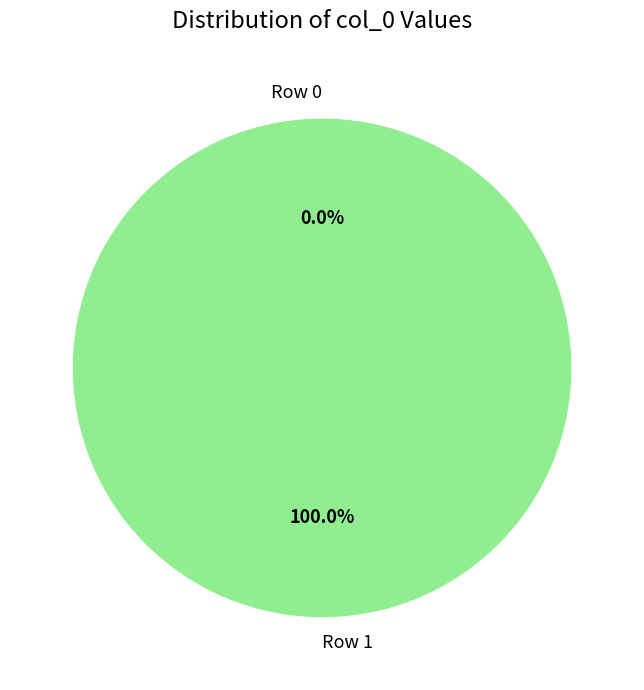

What is the smallest slice in the pie chart?

Row 0